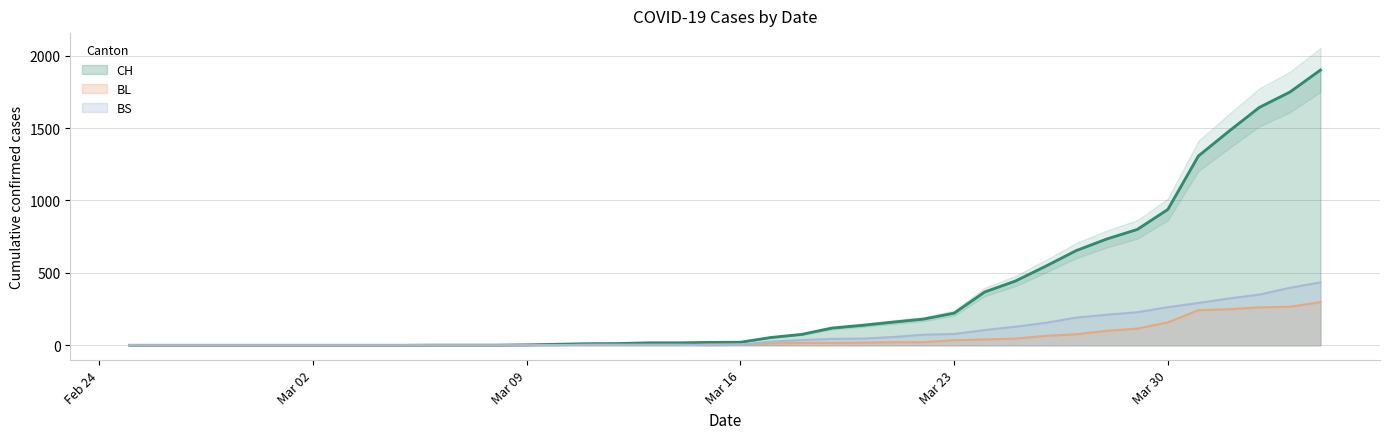

Is the value of BL at 28 greater than the value of BS at 8?

Yes